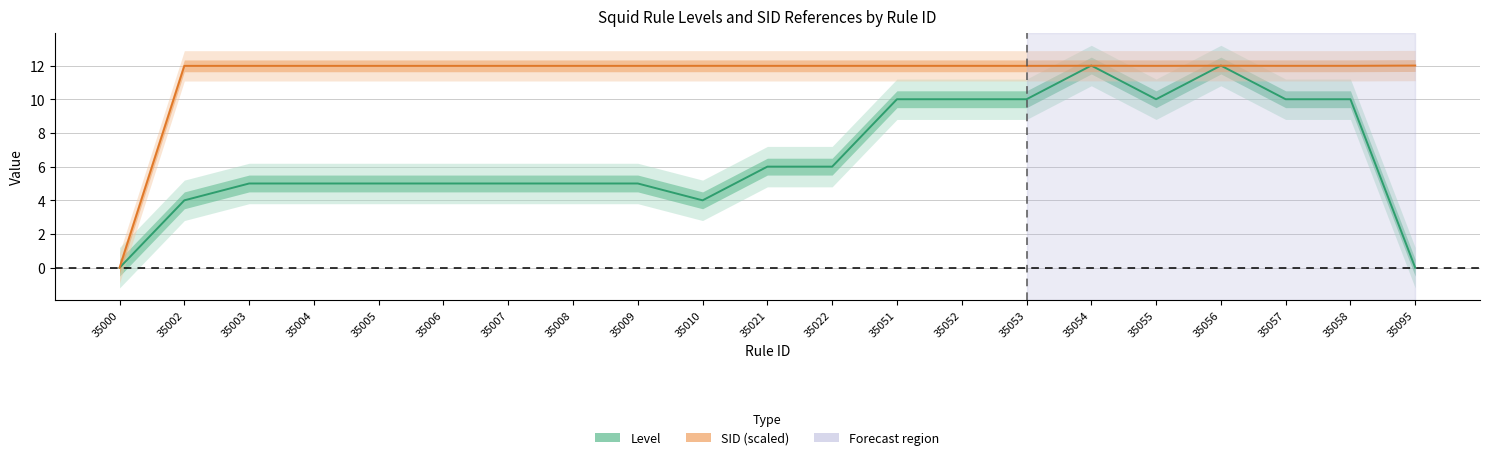

What is the value of the Level point at the 16th from the left?

12.0